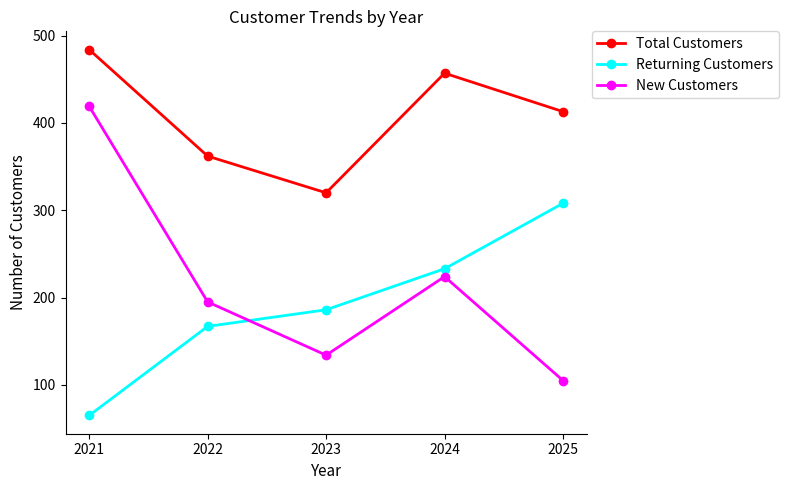

True or false: Total Customers has a value of 580 at 2022.

False